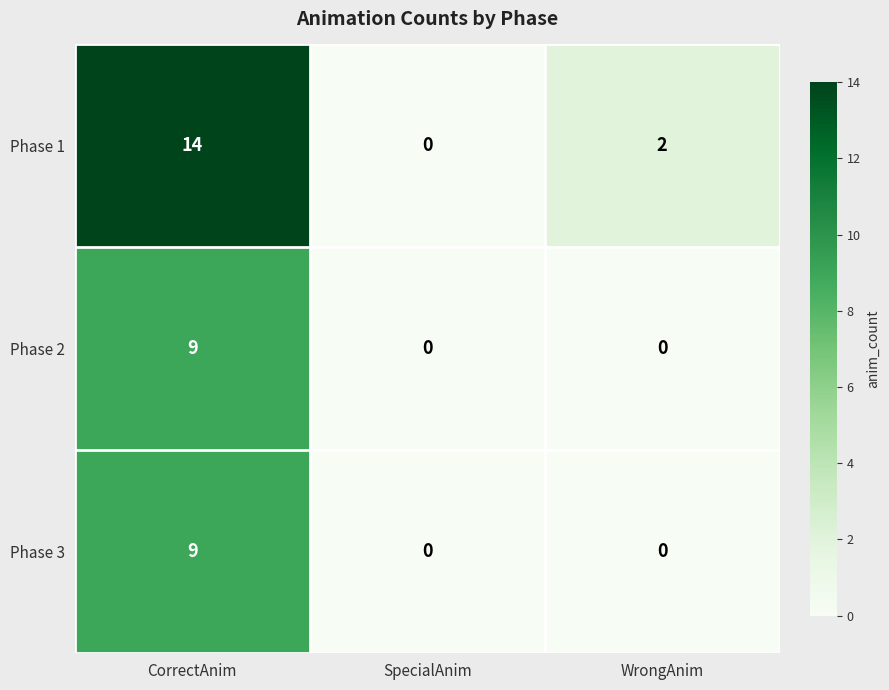

Count the number of categories in the chart.

3